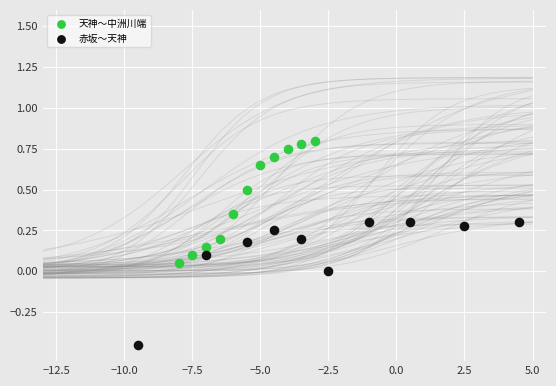

Which series contains the lowest Y value?

赤坂～天神